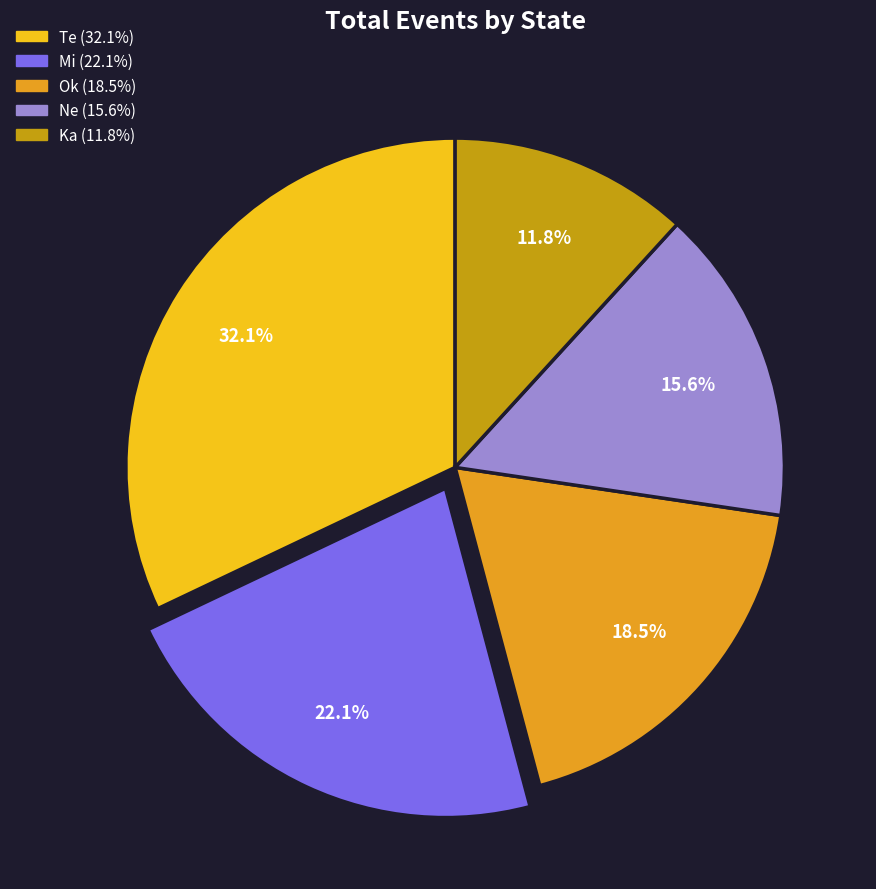

To the nearest percent, what is the average slice percentage?

20%